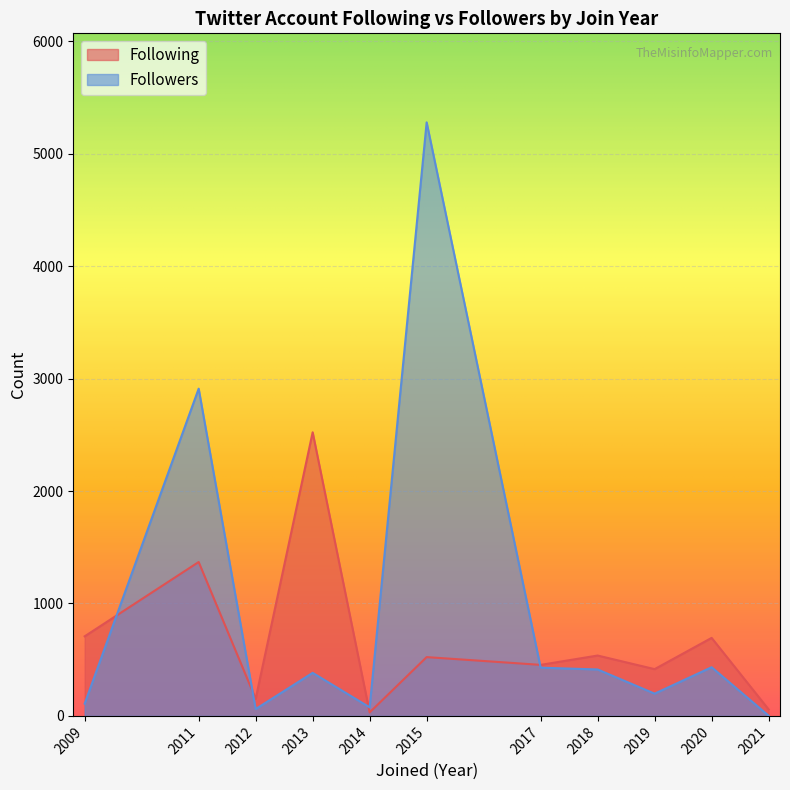

Rank the series at 2013 from highest to lowest value.

Following, Followers